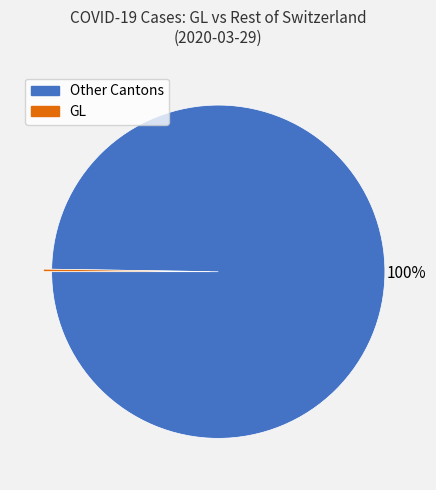

To the nearest percent, what percentage of the pie is Other Cantons?

100%